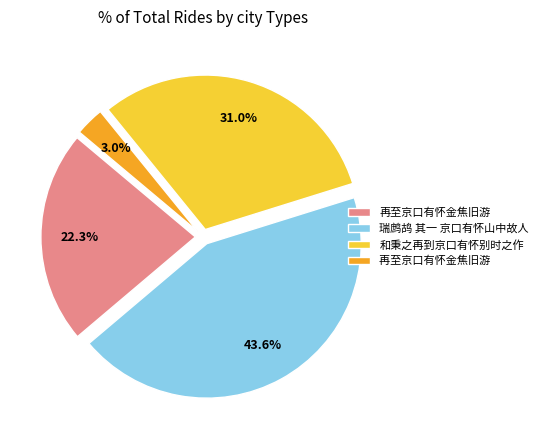

Is there a majority slice in this chart?

No